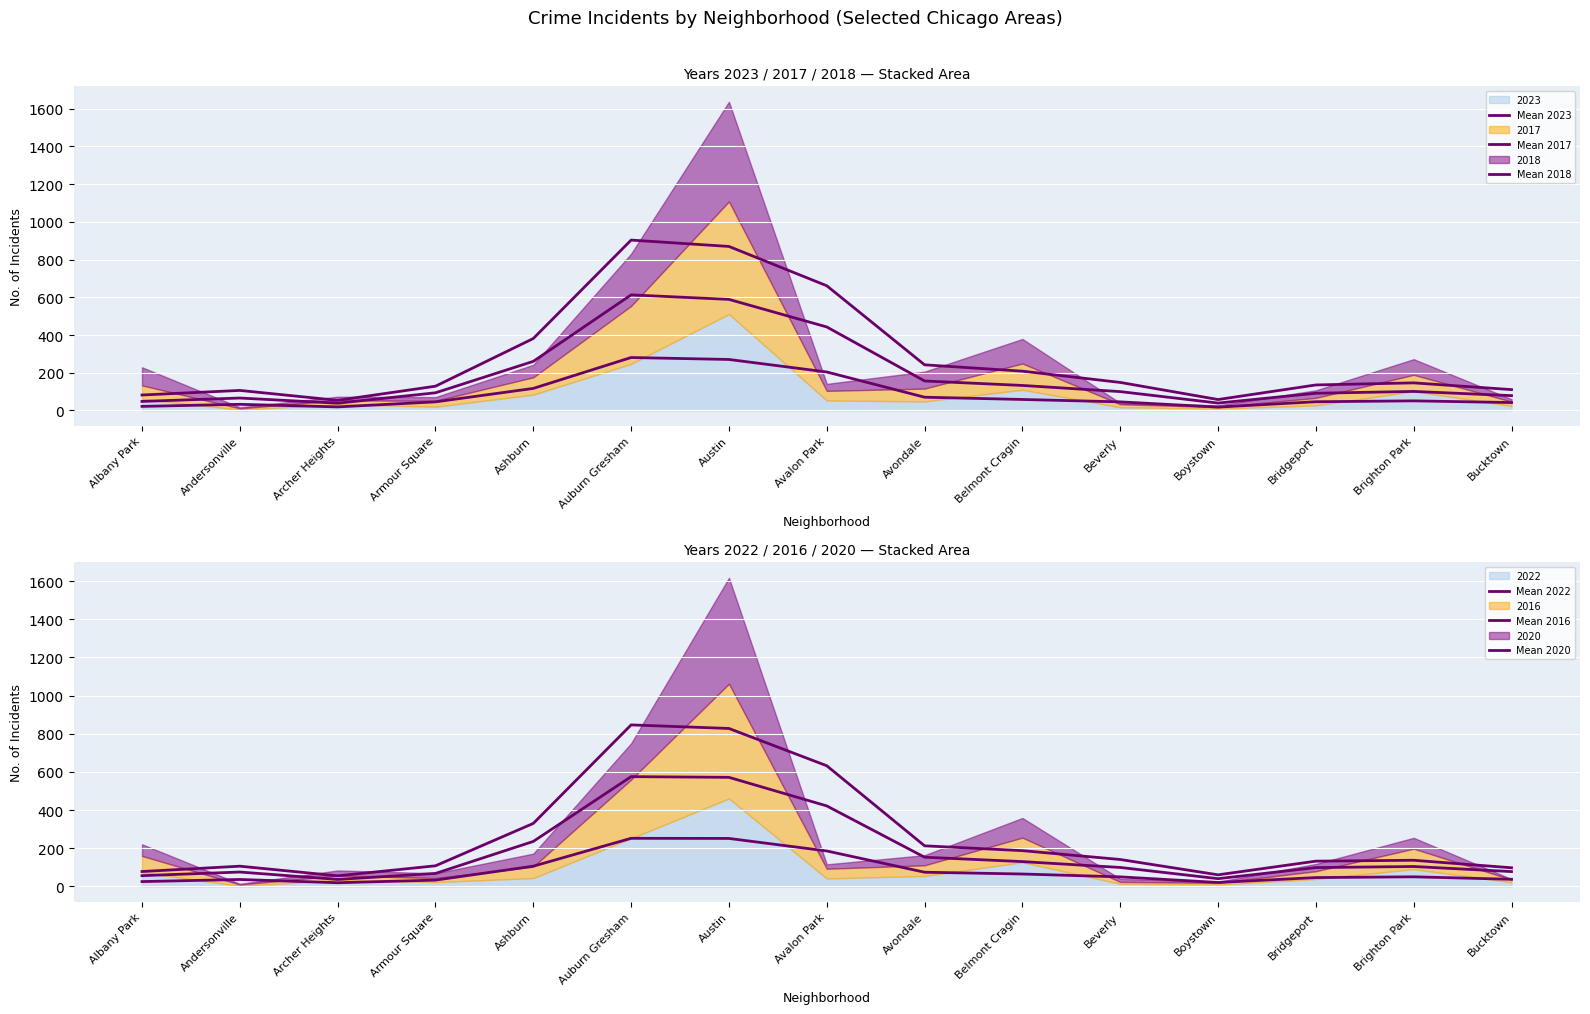

True or false: Mean 2020 and Mean 2016 intersect in this chart.

False